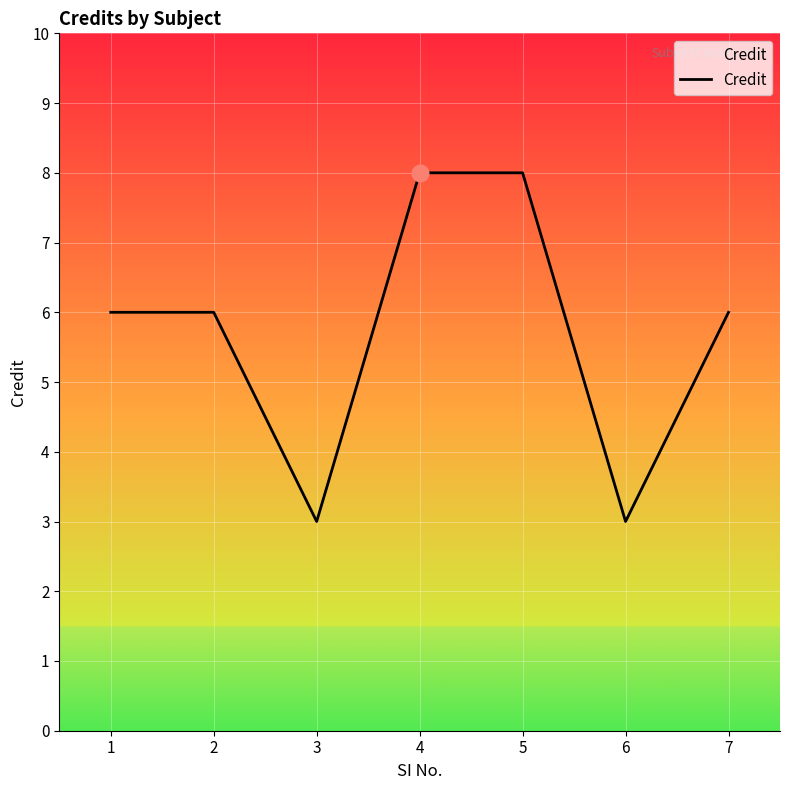

What value does the data have at 4?

8